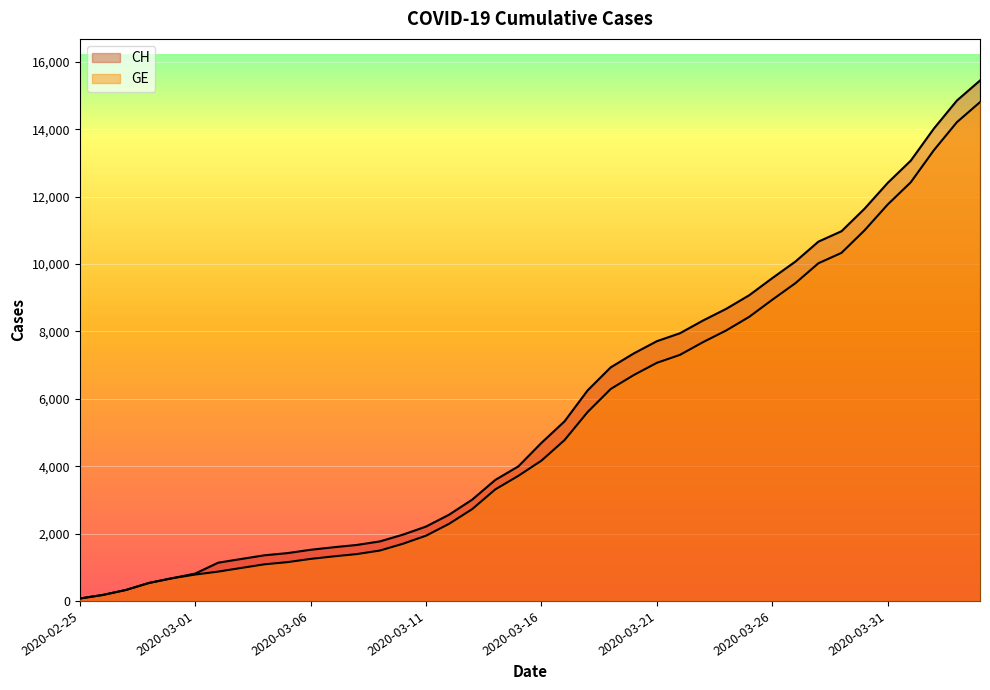

How many lines are shown in the chart?

2